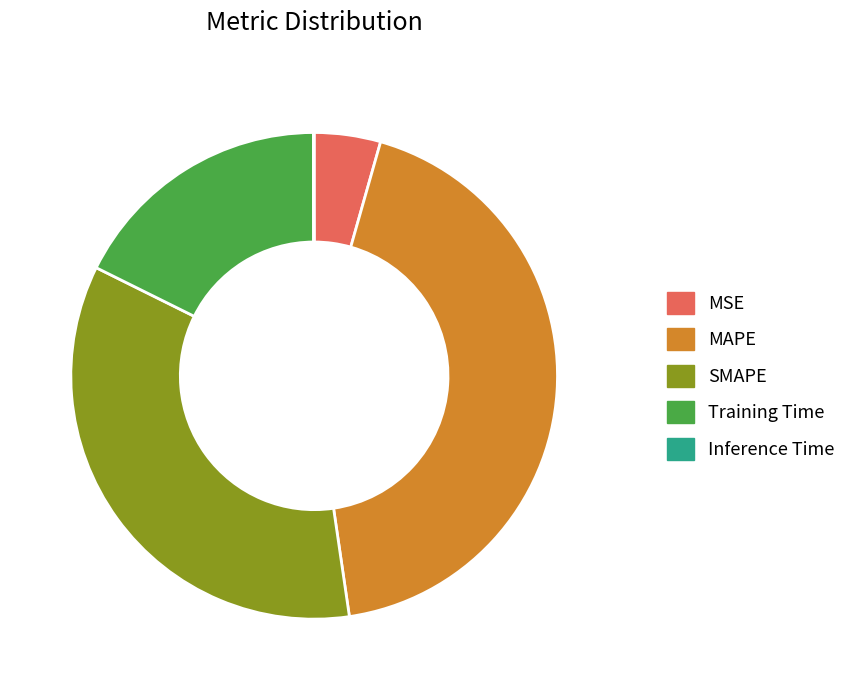

Does Training Time account for over 50% of the chart?

No